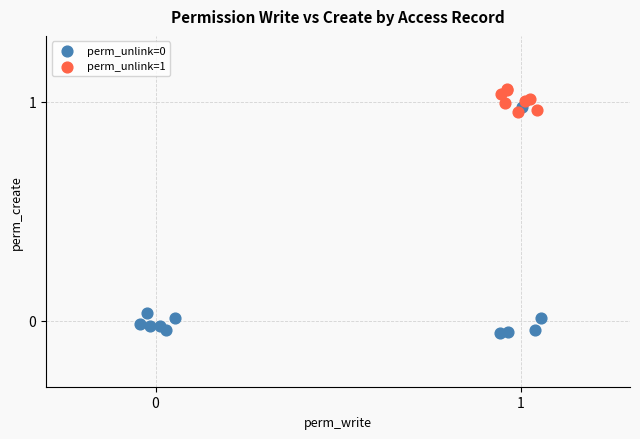

Which series contains the highest Y value?

perm_unlink=1